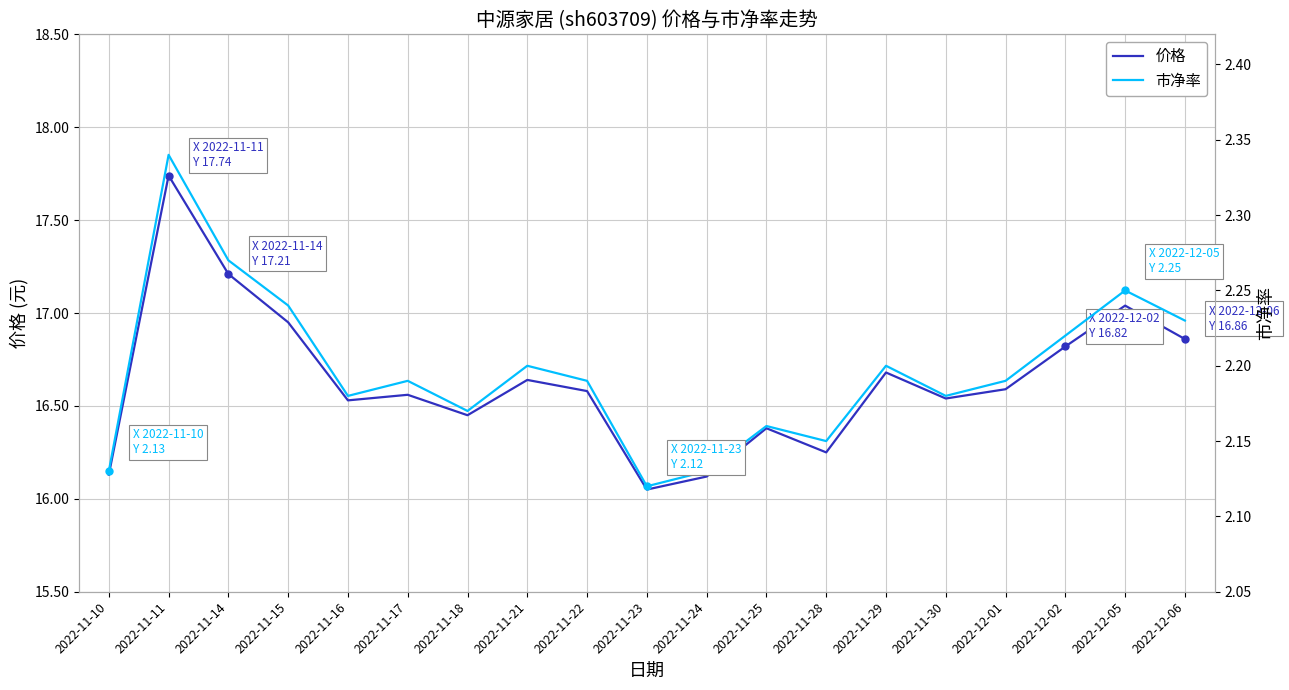

Between 2022-11-30 and 2022-11-15, which is larger?

2022-11-15